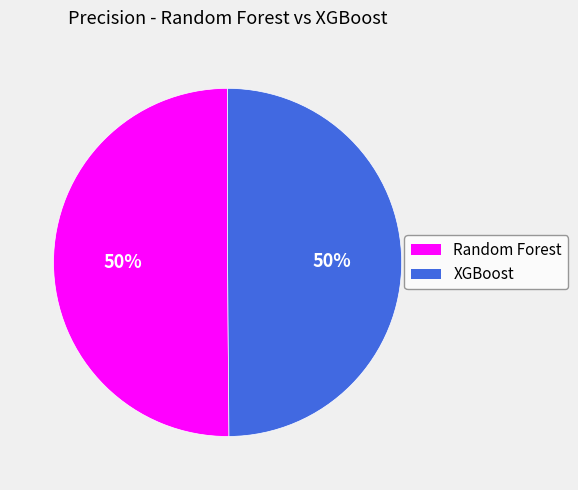

True or false: XGBoost accounts for 50% of the total.

True